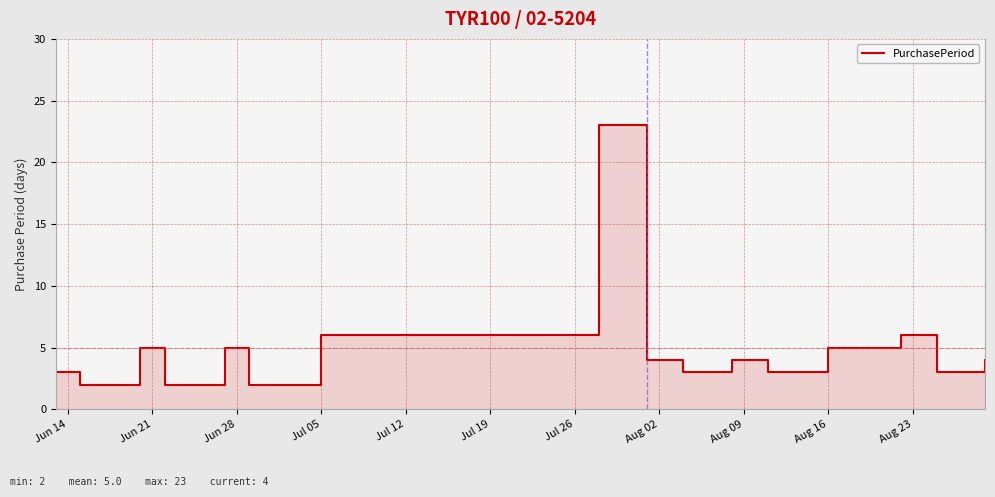

What is the greatest value displayed?

23